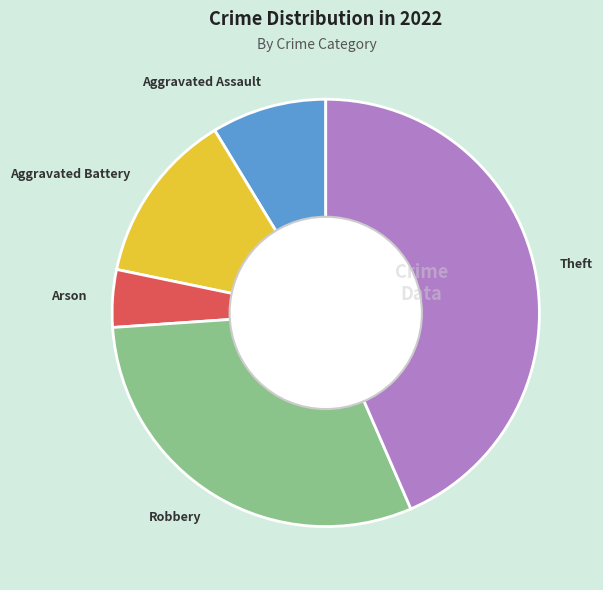

How many slices are in this pie chart?

5